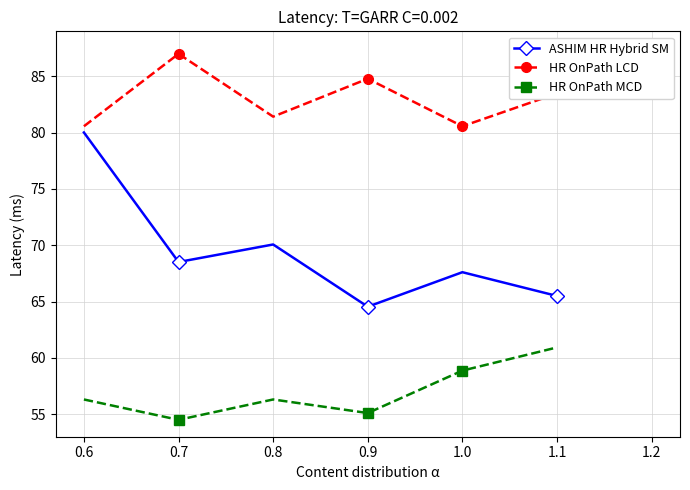

Reading left to right, transcribe all the data shown in this chart.

ASHIM HR Hybrid SM: 0.6=80.0	0.7=68.5	0.8=70.1	0.9=64.5	1.0=67.6	1.1=65.5
HR OnPath LCD: 0.6=80.6	0.7=87.0	0.8=81.4	0.9=84.8	1.0=80.6	1.1=83.5
HR OnPath MCD: 0.6=56.3	0.7=54.5	0.8=56.3	0.9=55.1	1.0=58.9	1.1=60.9